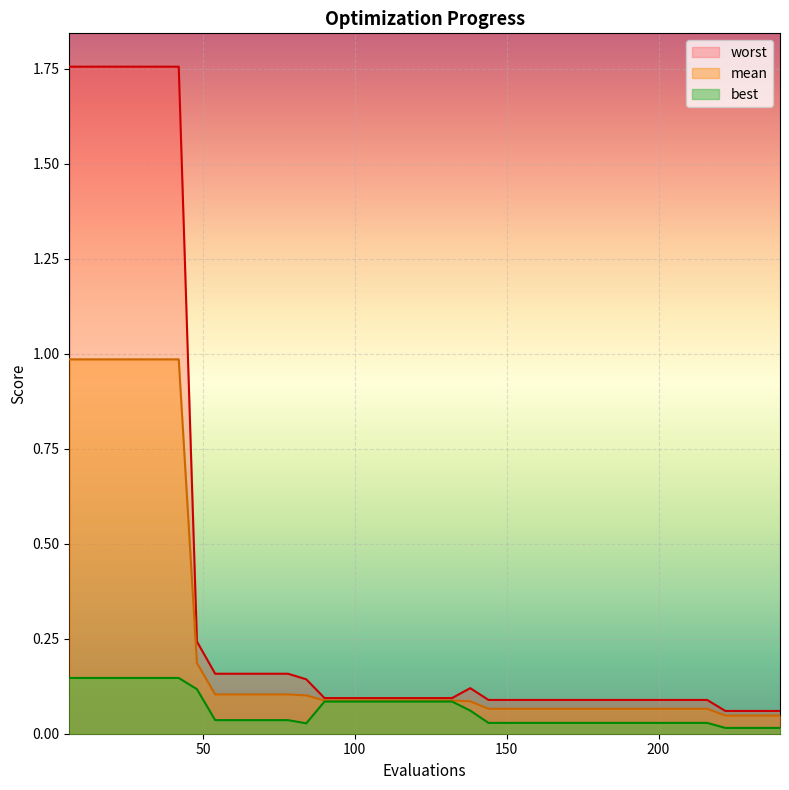

List the series in order of their overall mean, lowest first.

best, mean, worst